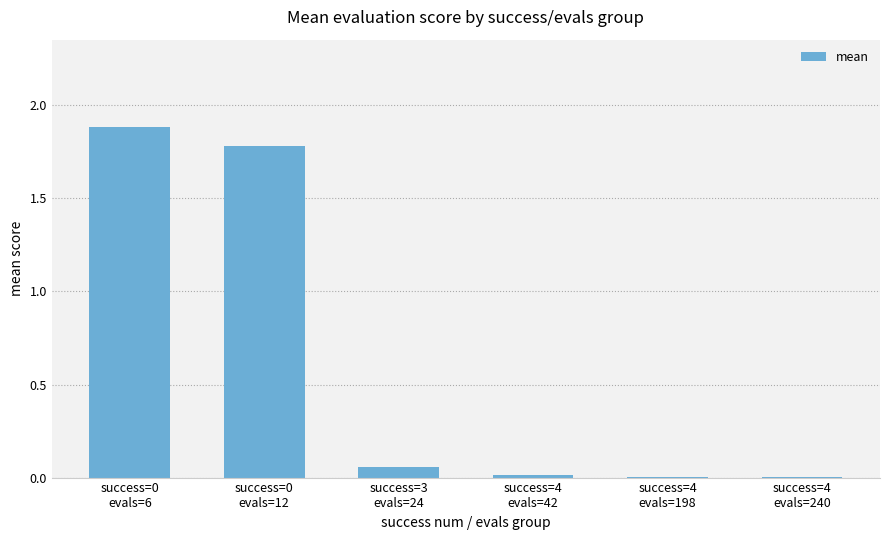

What is the greatest value displayed?

1.9